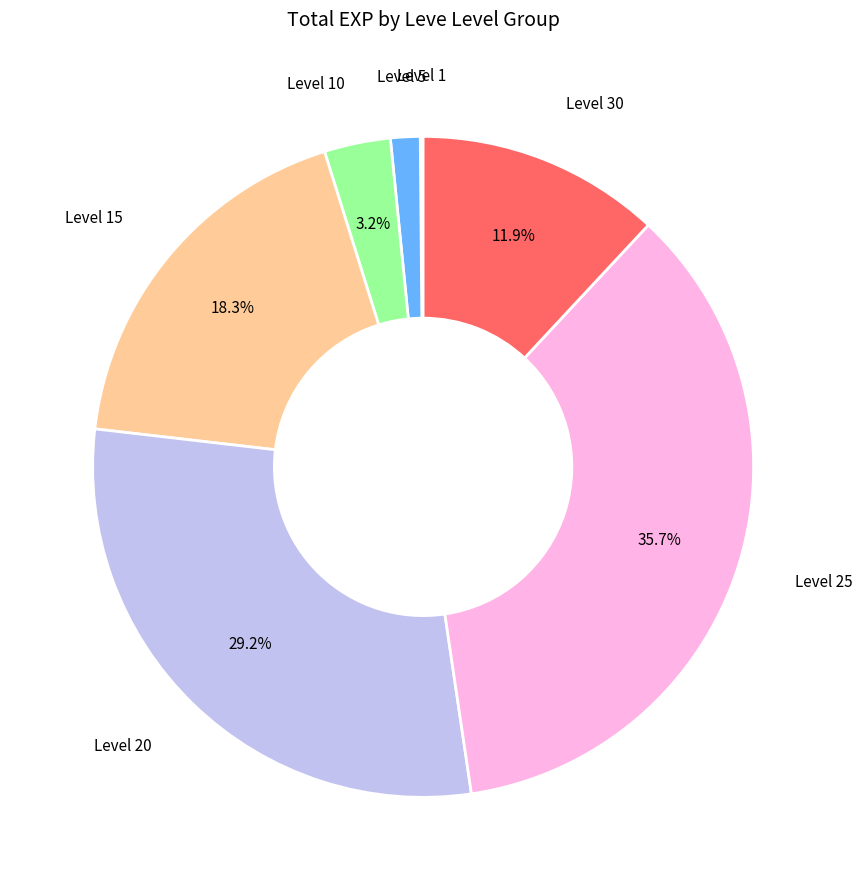

Is there a majority slice in this chart?

No